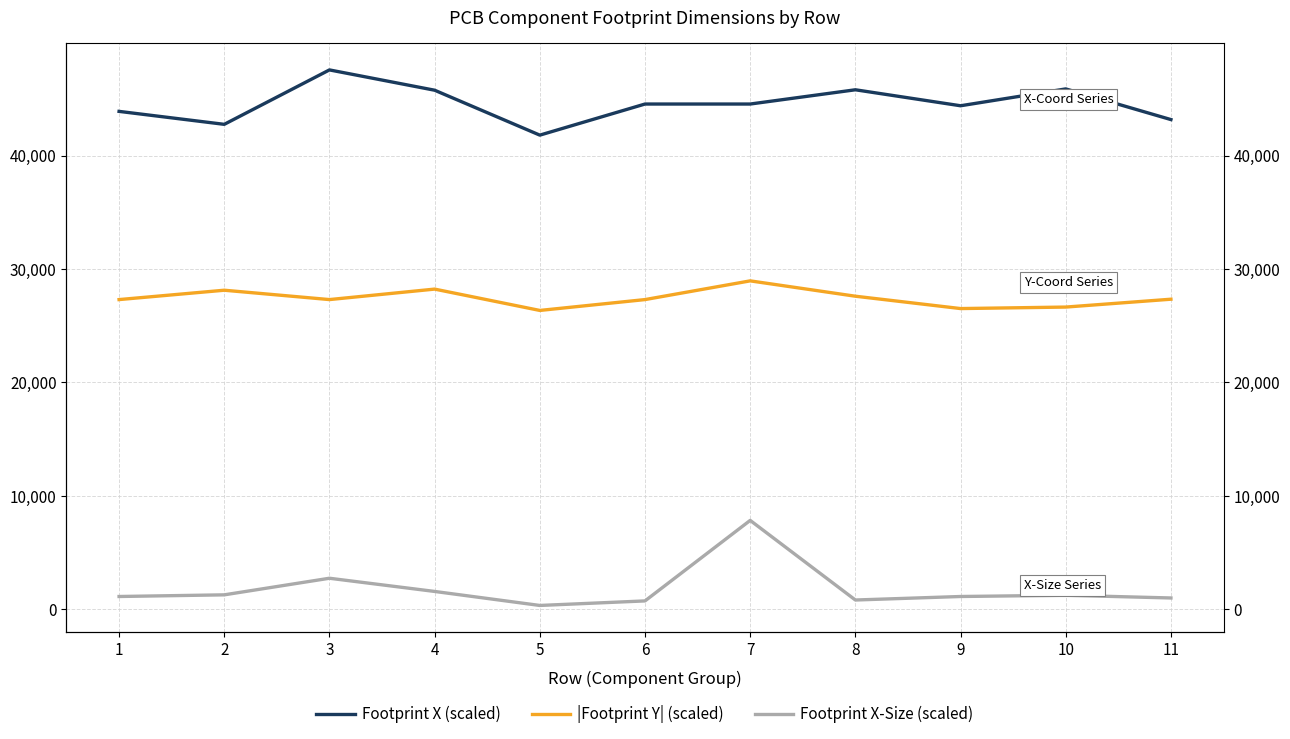

What is the sum of all Footprint X-Size (scaled) values?

19615.2